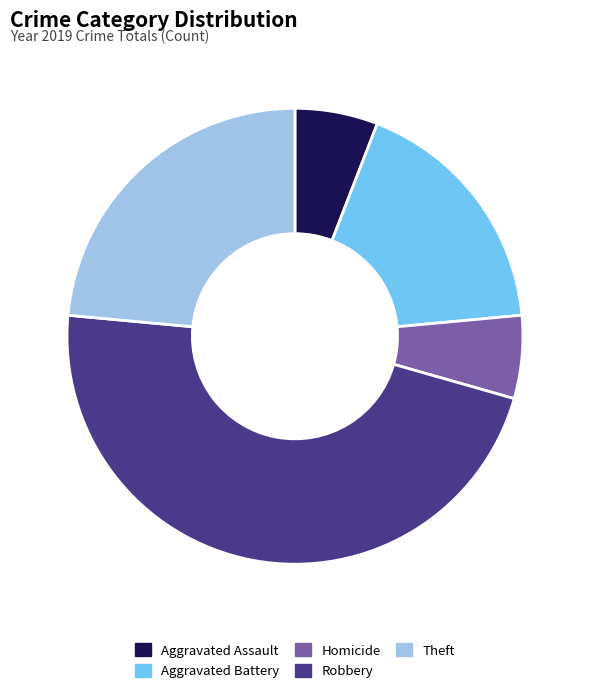

Is the sum of Robbery and Homicide greater than half?

Yes